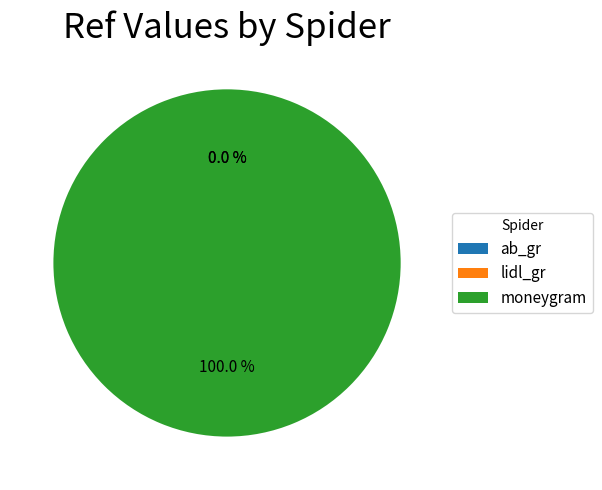

What is the majority slice?

moneygram